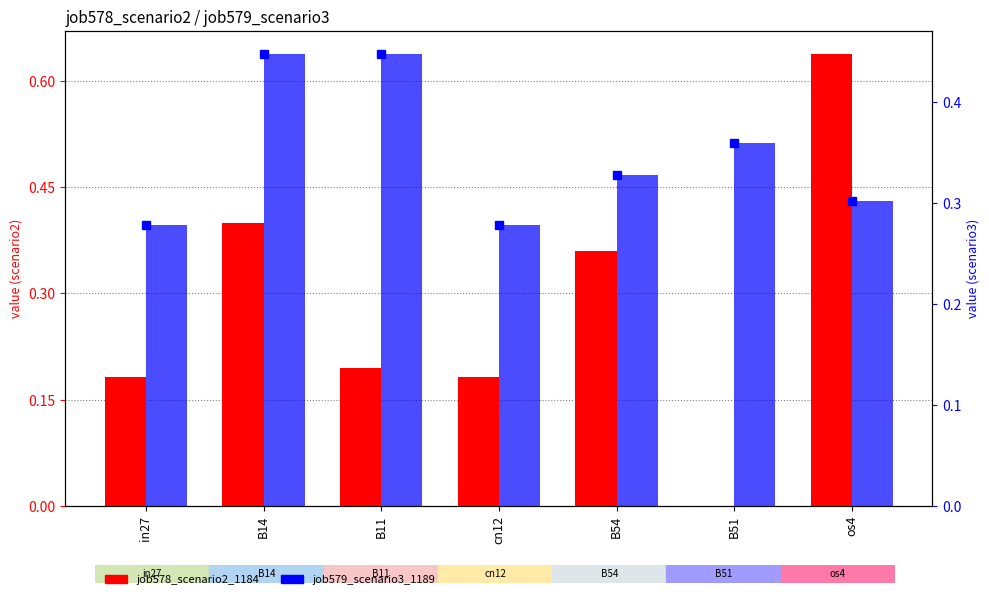

What is the label of the 3rd bar from the right?

B54